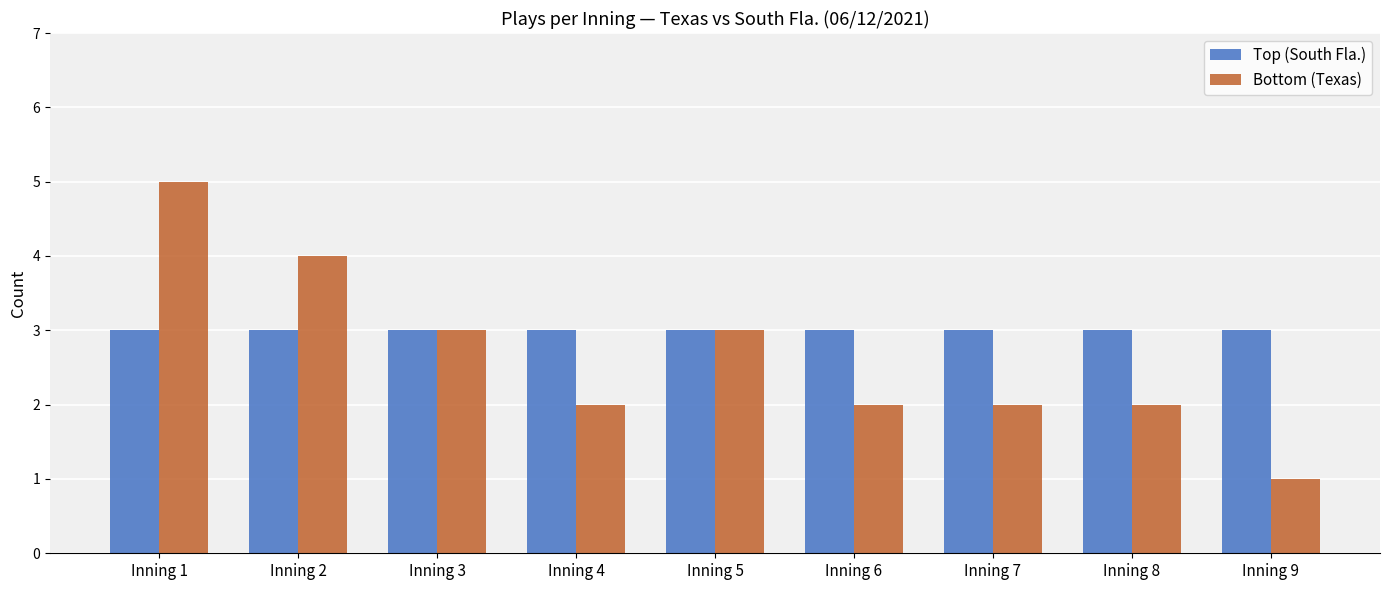

What is the total value across all series at Inning 7?

5